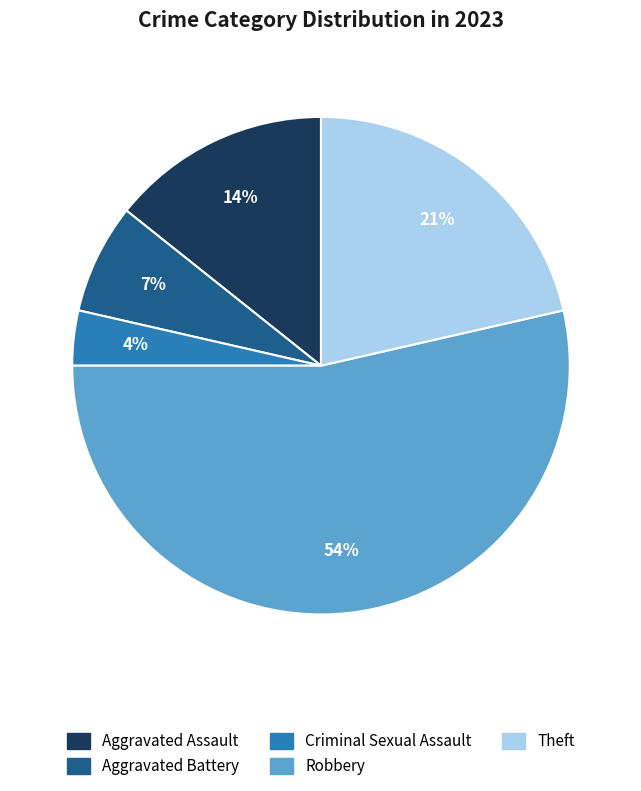

To the nearest percent, what is the average slice percentage?

20%